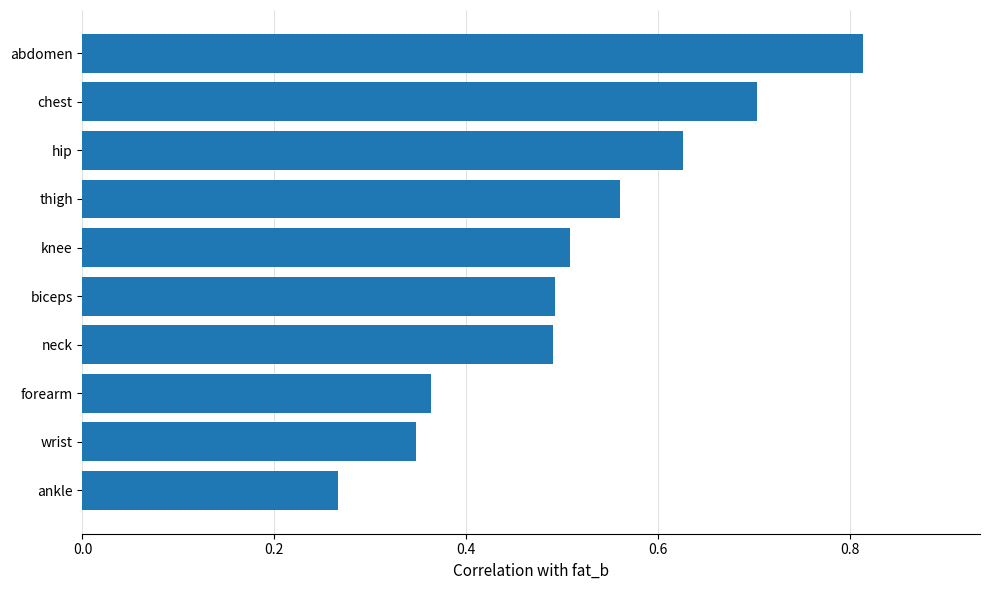

How many categories are shown in the chart?

10